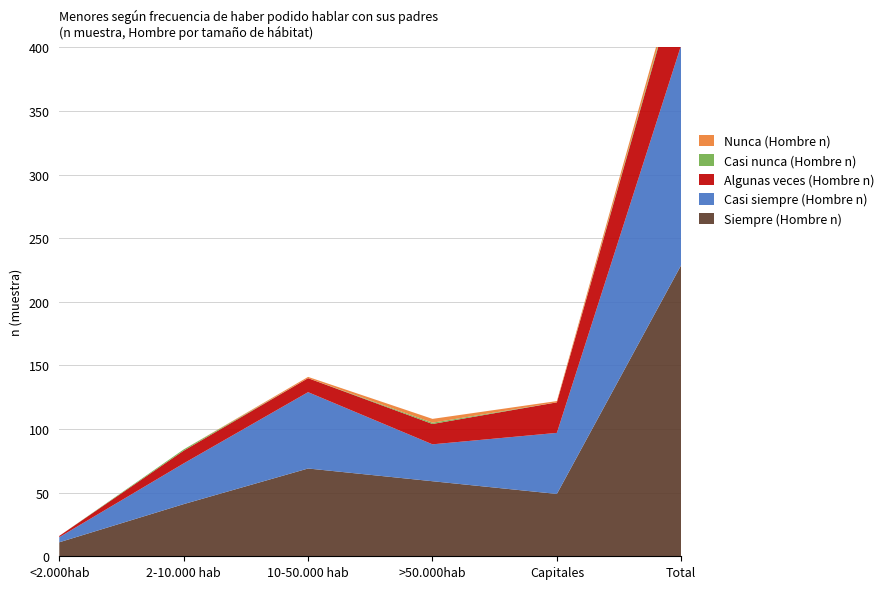

Reading left to right, list all the values displayed in this chart.

Siempre (Hombre n): <2.000hab=11	2-10.000 hab=41	10-50.000 hab=69	>50.000hab=59	Capitales=49	Total=229
Casi siempre (Hombre n): <2.000hab=4	2-10.000 hab=32	10-50.000 hab=60	>50.000hab=29	Capitales=48	Total=173
Algunas veces (Hombre n): <2.000hab=1	2-10.000 hab=10	10-50.000 hab=11	>50.000hab=16	Capitales=24	Total=62
Casi nunca (Hombre n): <2.000hab=0	2-10.000 hab=1	10-50.000 hab=0	>50.000hab=1	Capitales=0	Total=2
Nunca (Hombre n): <2.000hab=0	2-10.000 hab=0	10-50.000 hab=1	>50.000hab=3	Capitales=1	Total=5